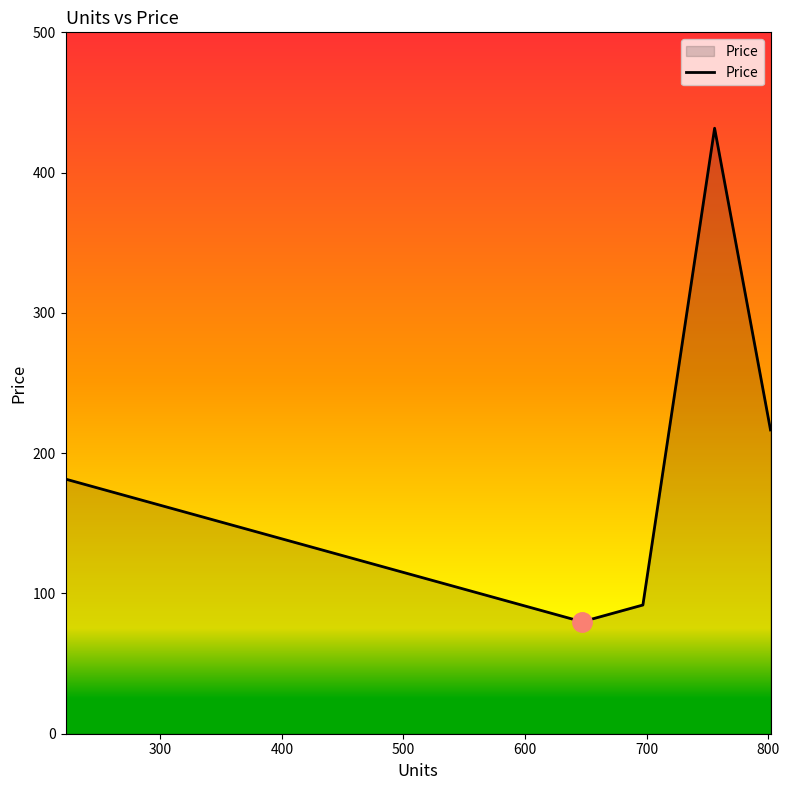

What is the sum of all values?

1001.3